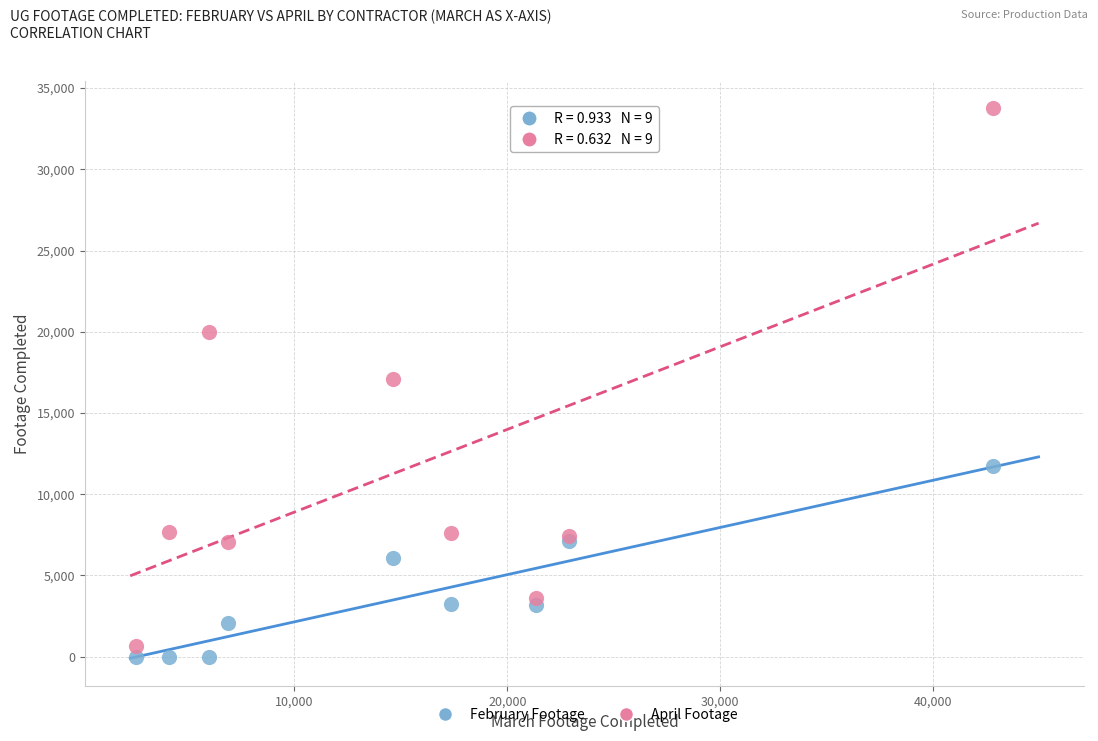

Which series contains the highest Y value?

April Footage